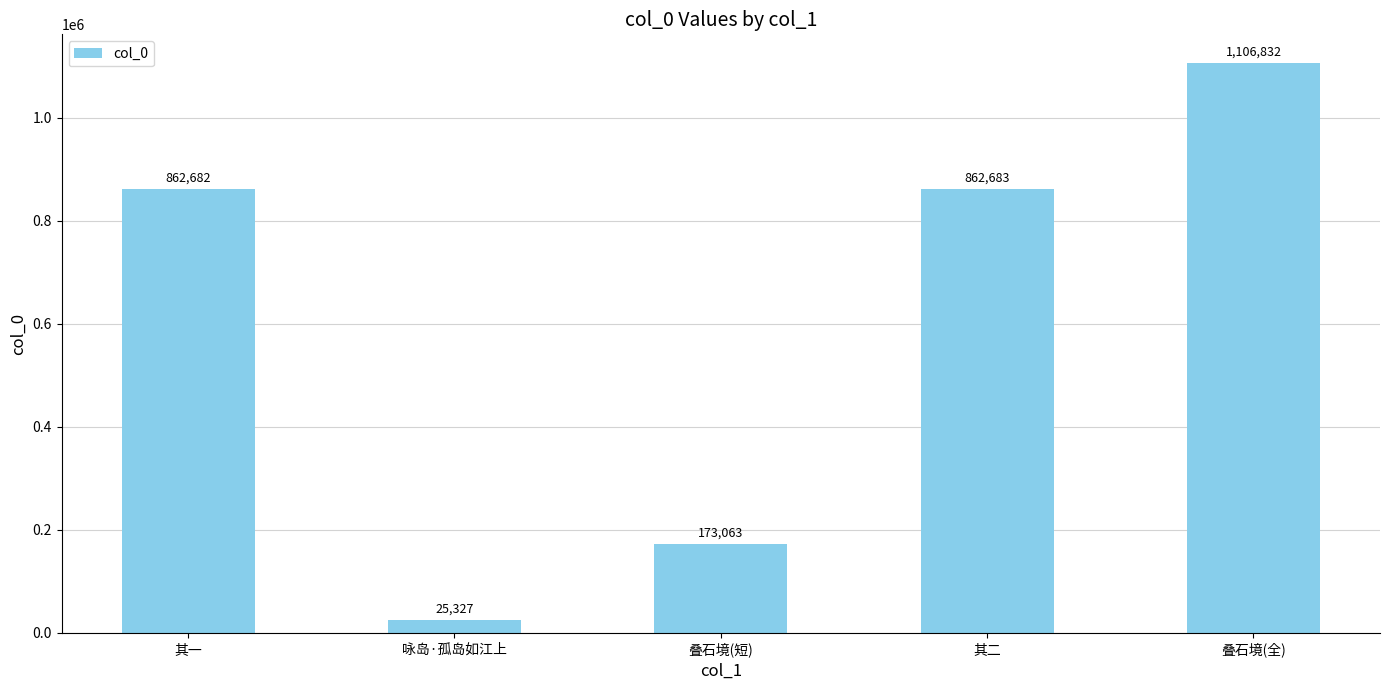

How many bars are there in total?

5